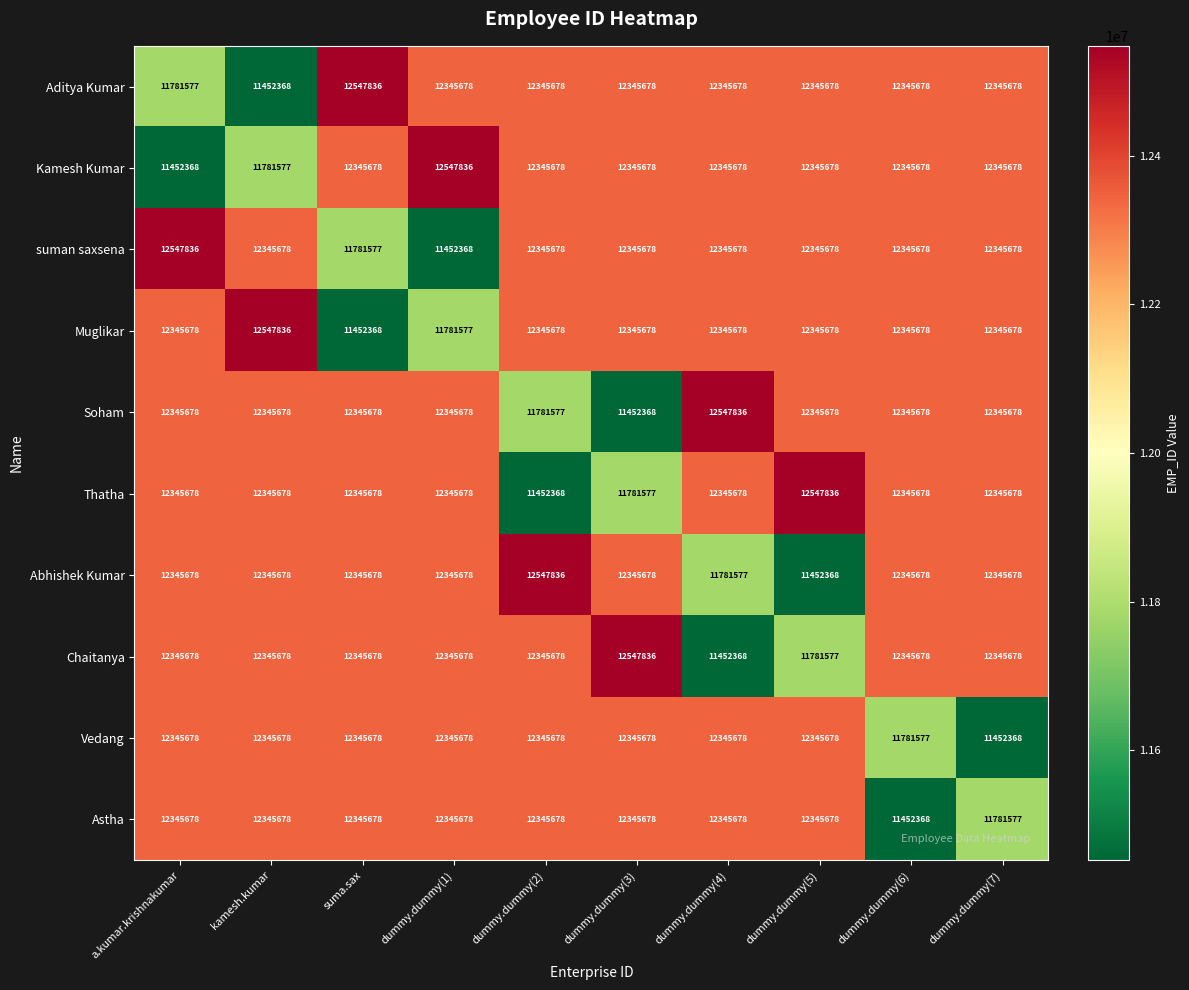

What is the difference between the highest and lowest values at dummy.dummy(5)?

1095468